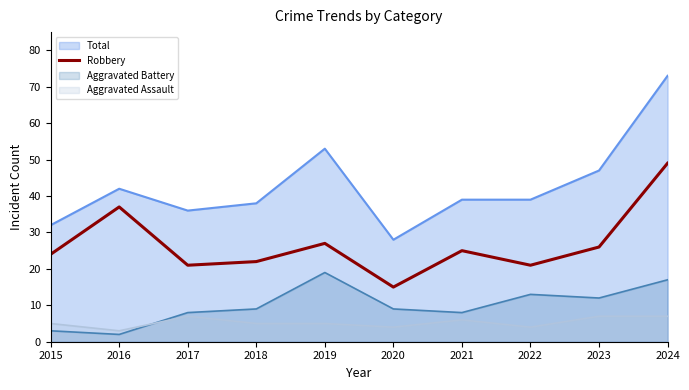

Which series has the widest spread of values?

Total